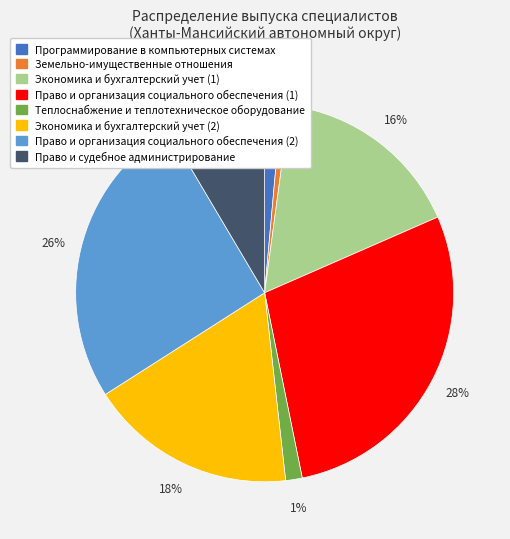

To the nearest percent, what is the combined percentage of Право и организация социального обеспечения (2) and Экономика и бухгалтерский учет (1)?

42%